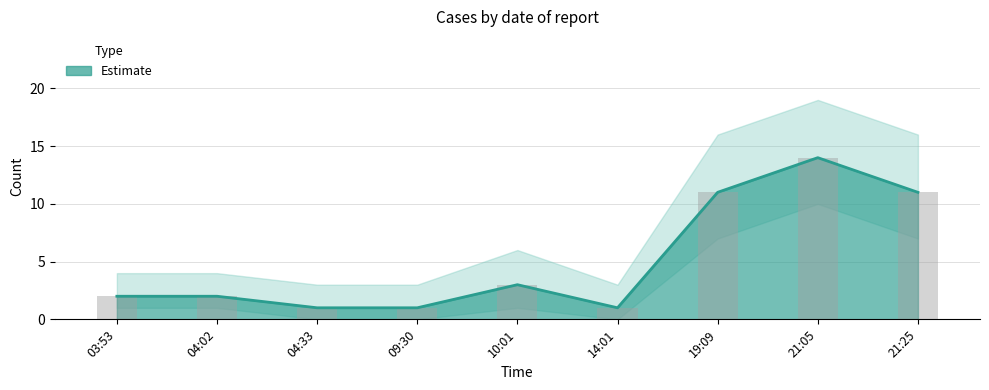

Reading left to right, list all the values displayed in this chart.

03:53=2	04:02=2	04:33=1	09:30=1	10:01=3	14:01=1	19:09=11	21:05=14	21:25=11